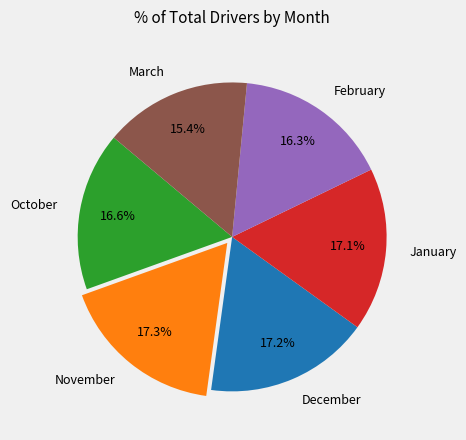

Is it true that November is 24% of the pie?

False